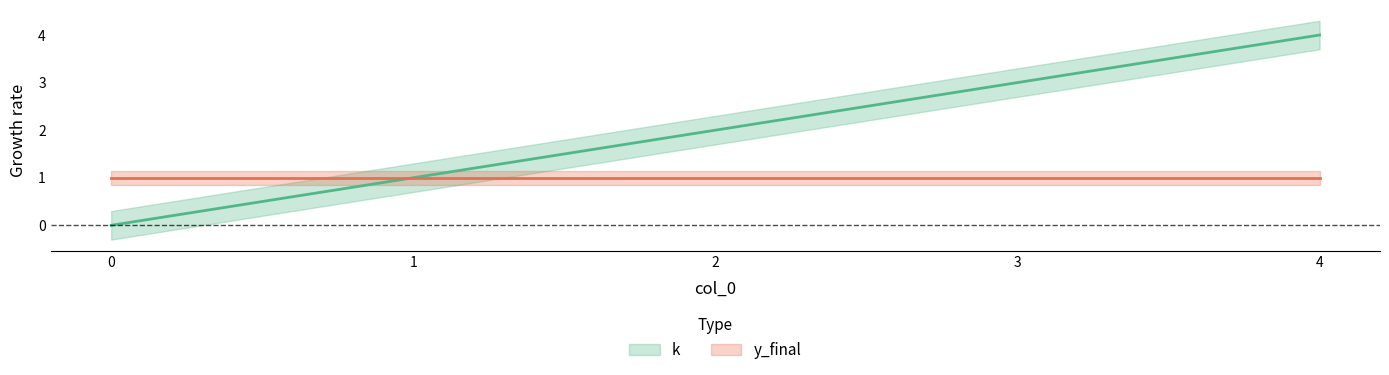

True or false: the data has more than 1 interior local peaks.

False